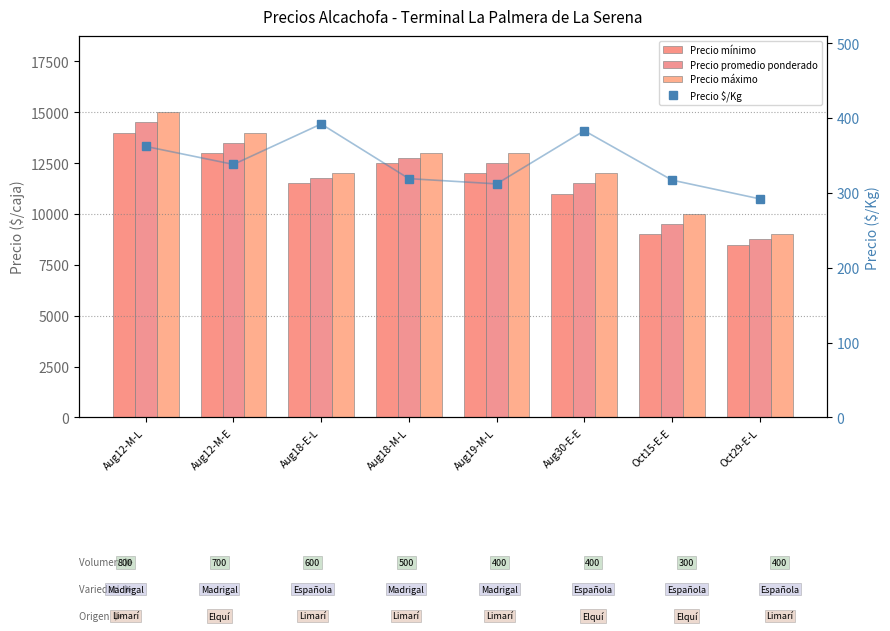

Which series has the widest spread of values?

Precio máximo